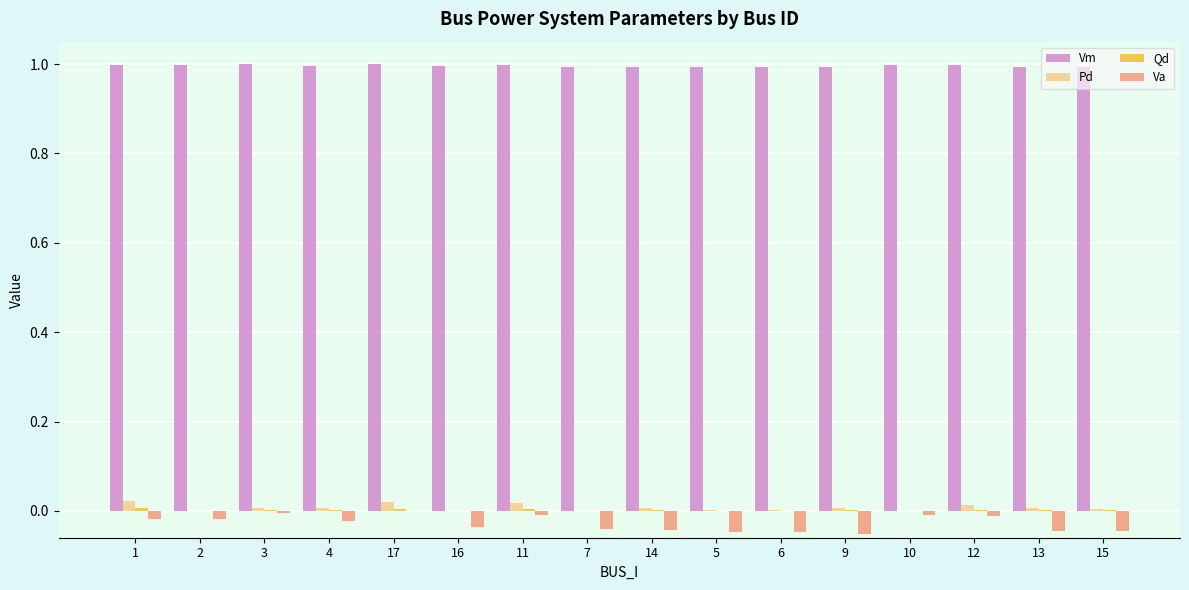

How many groups of bars are there?

16